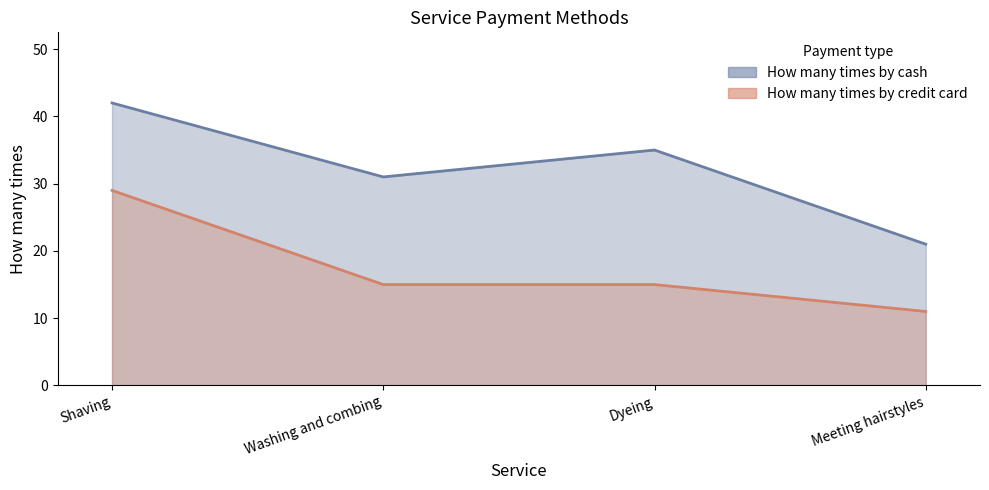

The How many times by credit card series shows 27 at Dyeing. True or false?

False